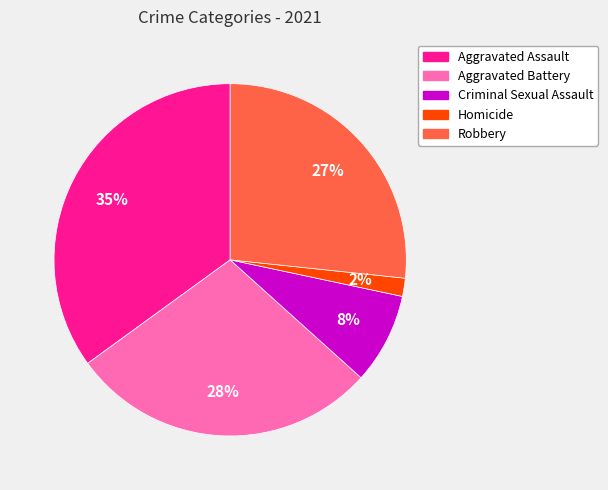

Combined, do Aggravated Battery and Aggravated Assault account for over 50%?

Yes